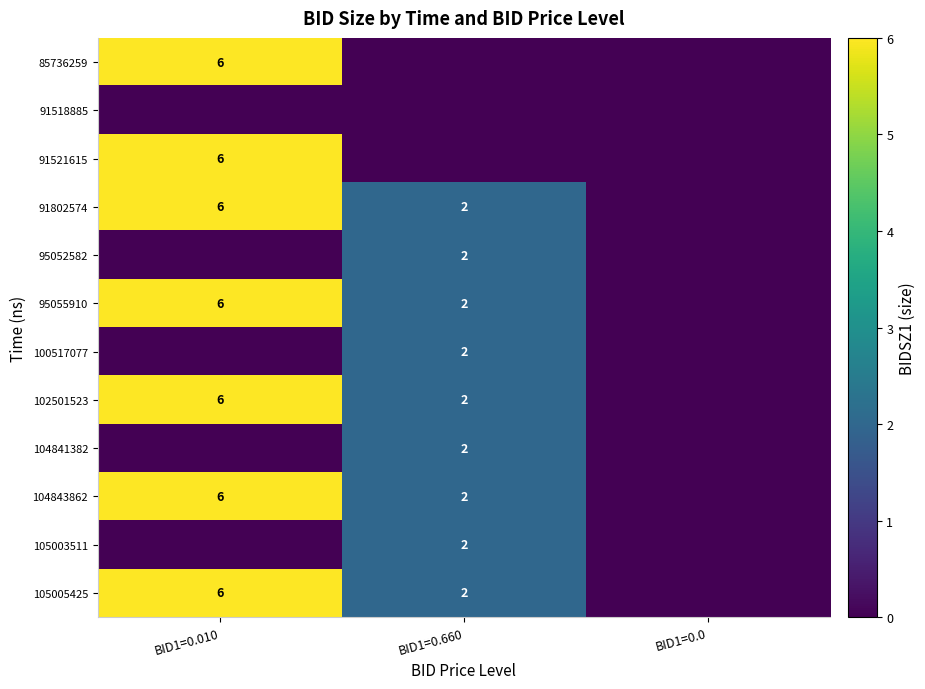

Is it true that 105005425 equals 6 at BID1=0.010?

True